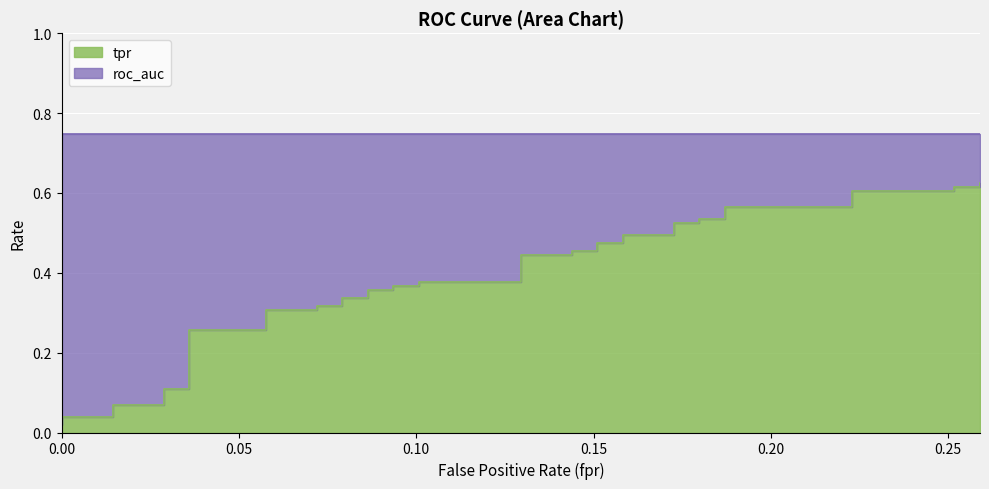

True or false: the data shows 0.5 at 0.1510791366906475.

True